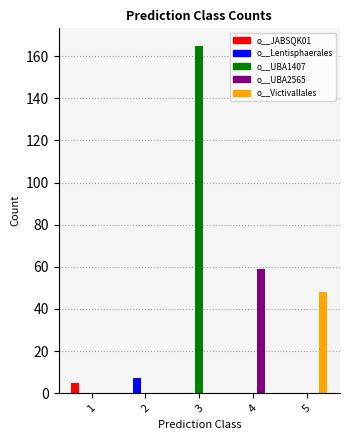

Is it true that o__Victivallales equals 33 at 4?

False